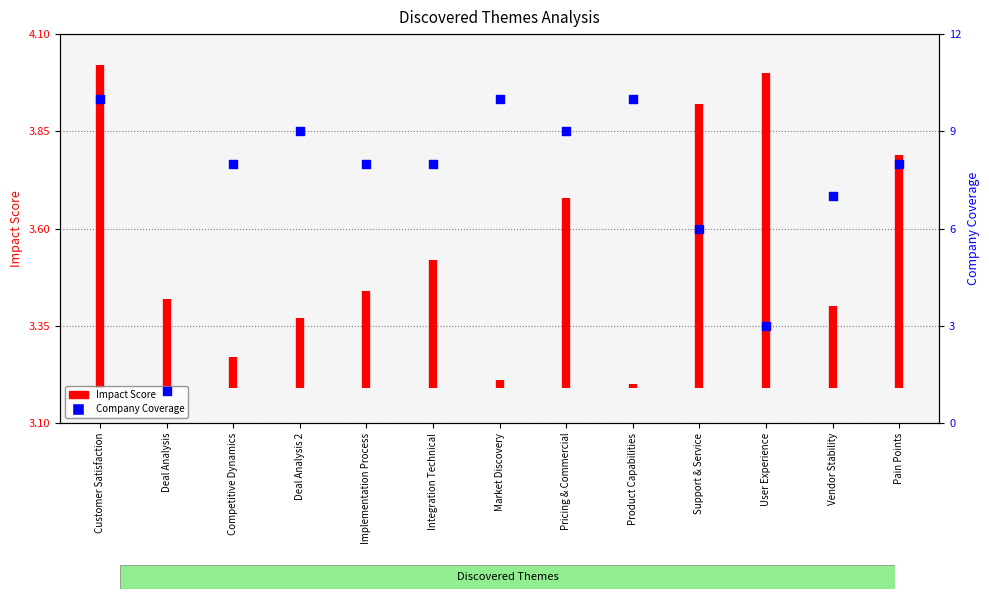

Approximately how many times larger is the value at Market Discovery compared to Product Capabilities?

1.0